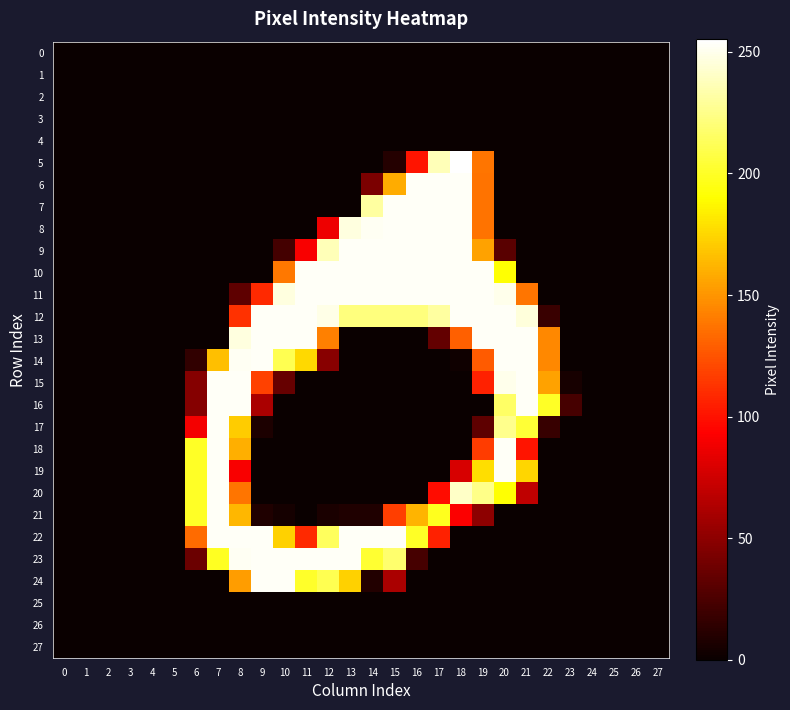

At how many categories does at least one series exceed 20?

18